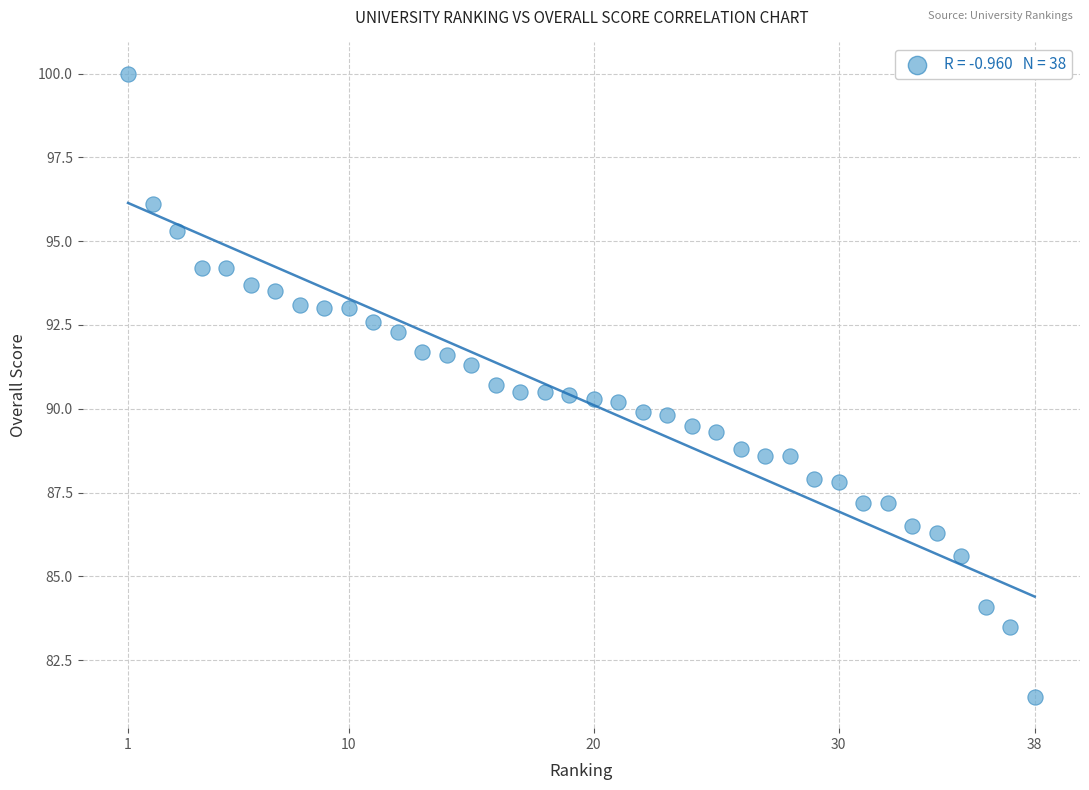

What is the range of X values (max minus min)?

37.0